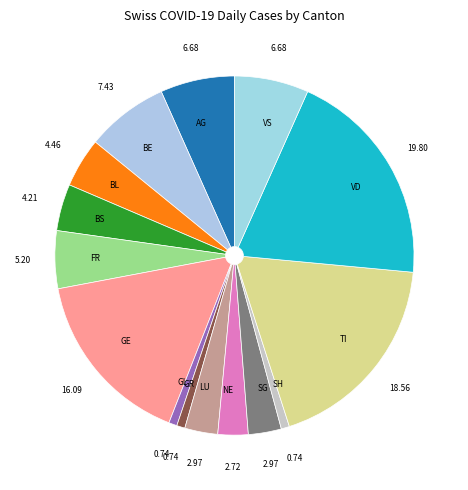

What is the largest slice in the pie chart?

VD